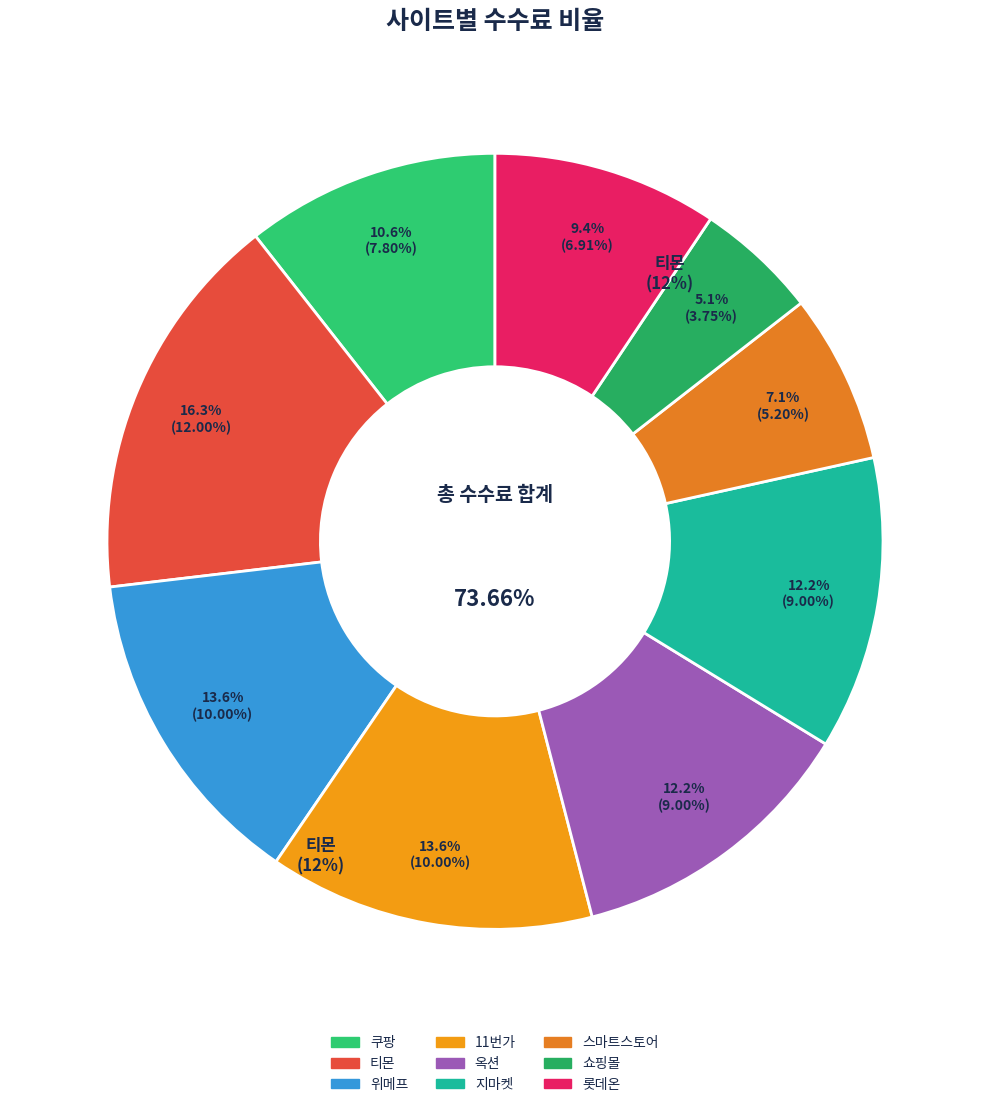

Rank the categories by value from lowest to highest.

쇼핑몰, 스마트스토어, 롯데온, 쿠팡, 옥션, 지마켓, 위메프, 11번가, 티몬